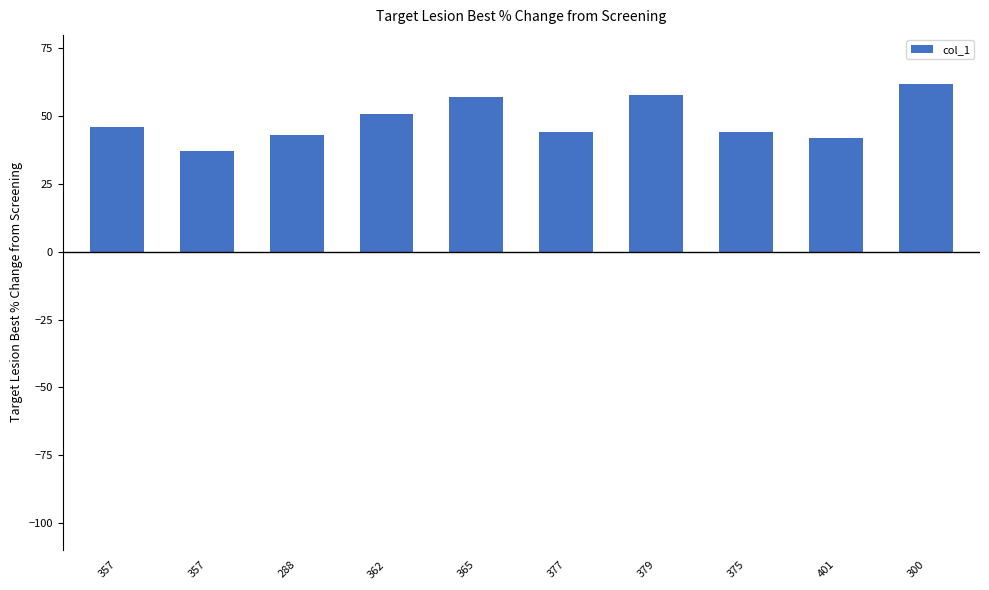

At which category does the chart reach its peak across all series?

300